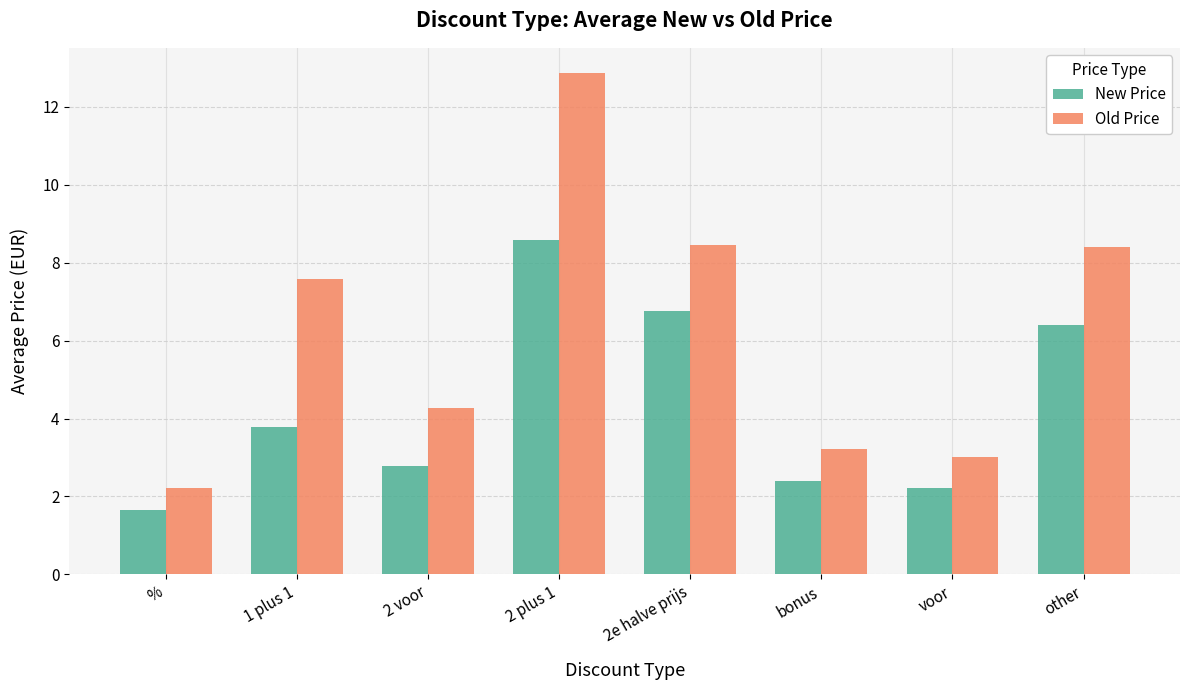

How many bars are there in each group?

2